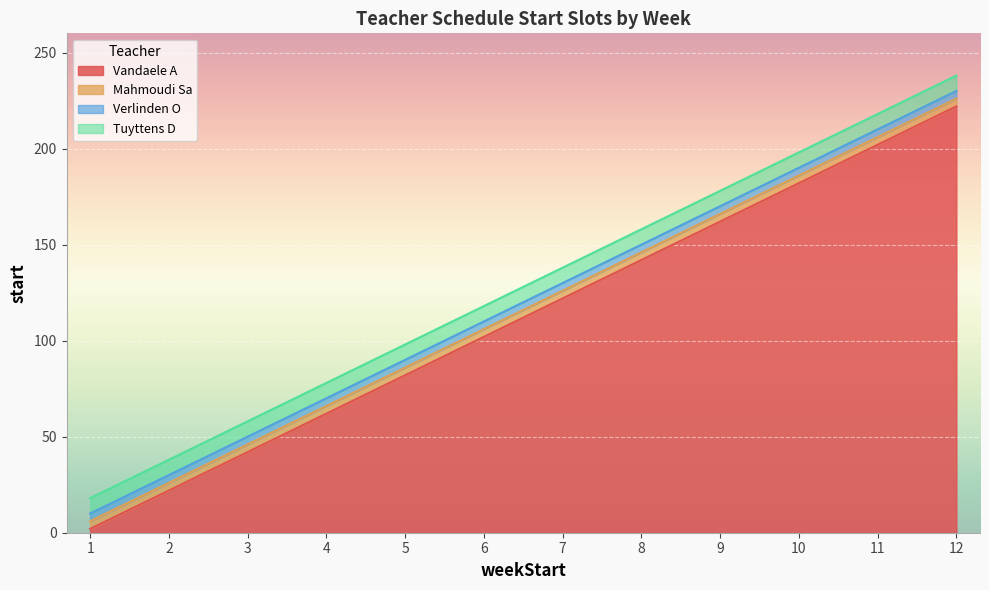

Does the chart display data point markers on the line(s)?

No